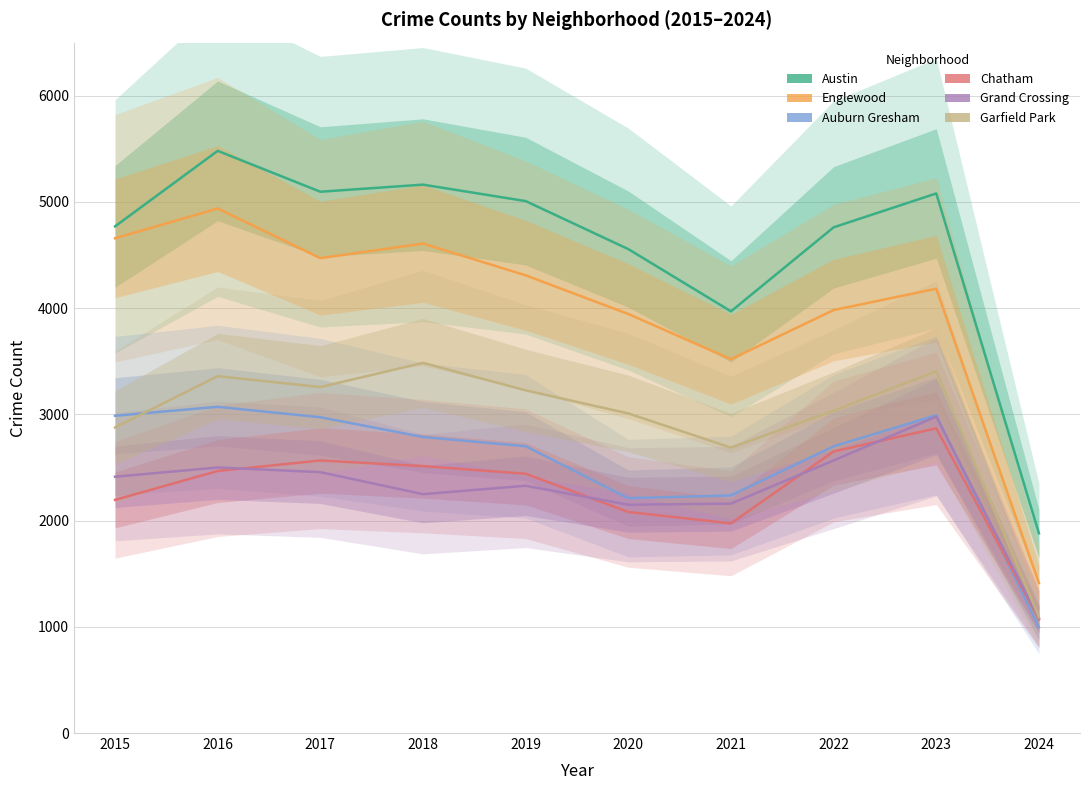

What is the lowest value of the Chatham series?

1070